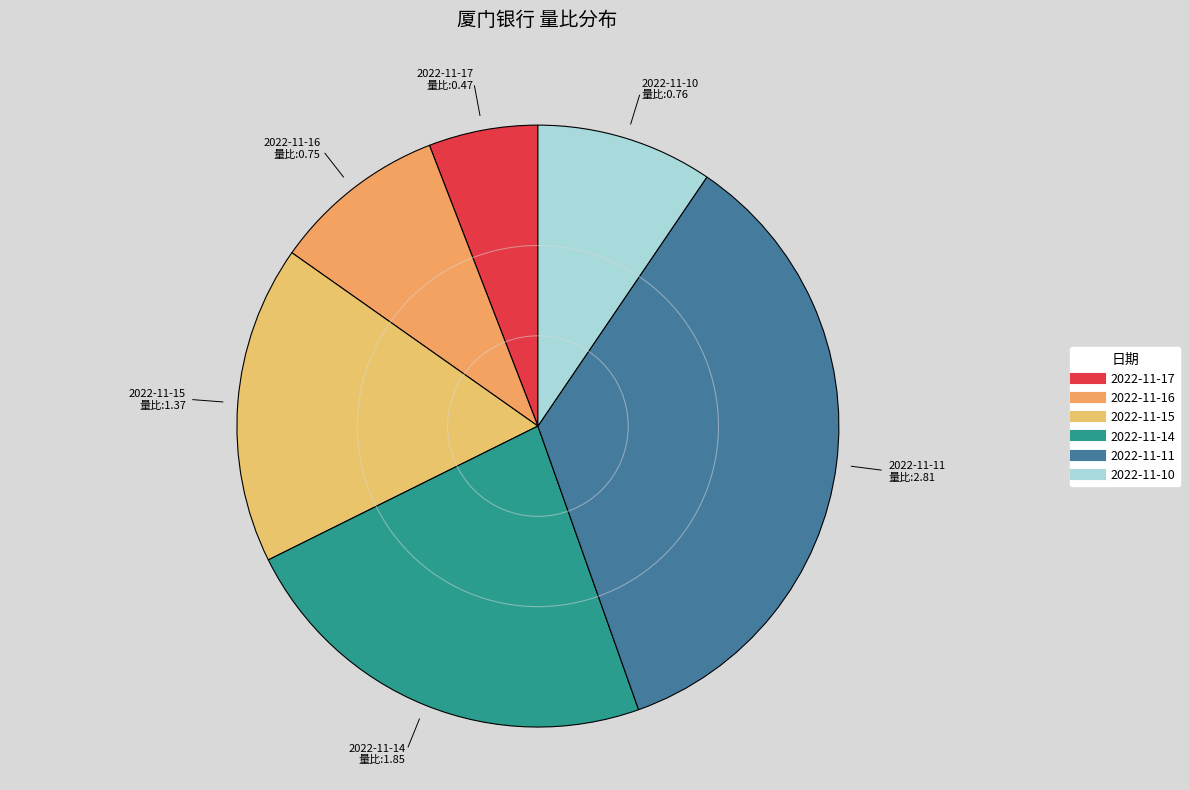

Do 2022-11-10 and 2022-11-11 together represent more than half of the pie?

No